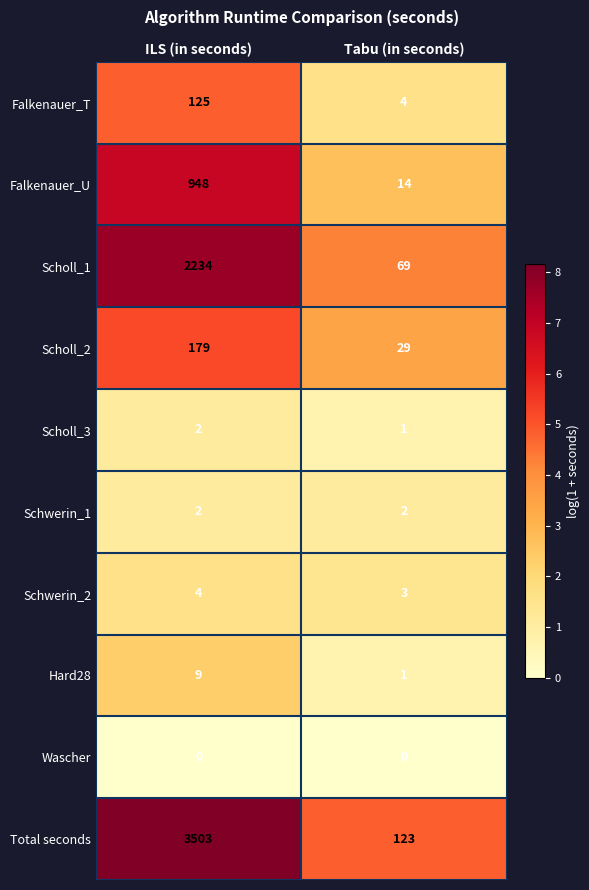

Which label corresponds to the largest value in the chart?

ILS (in seconds)